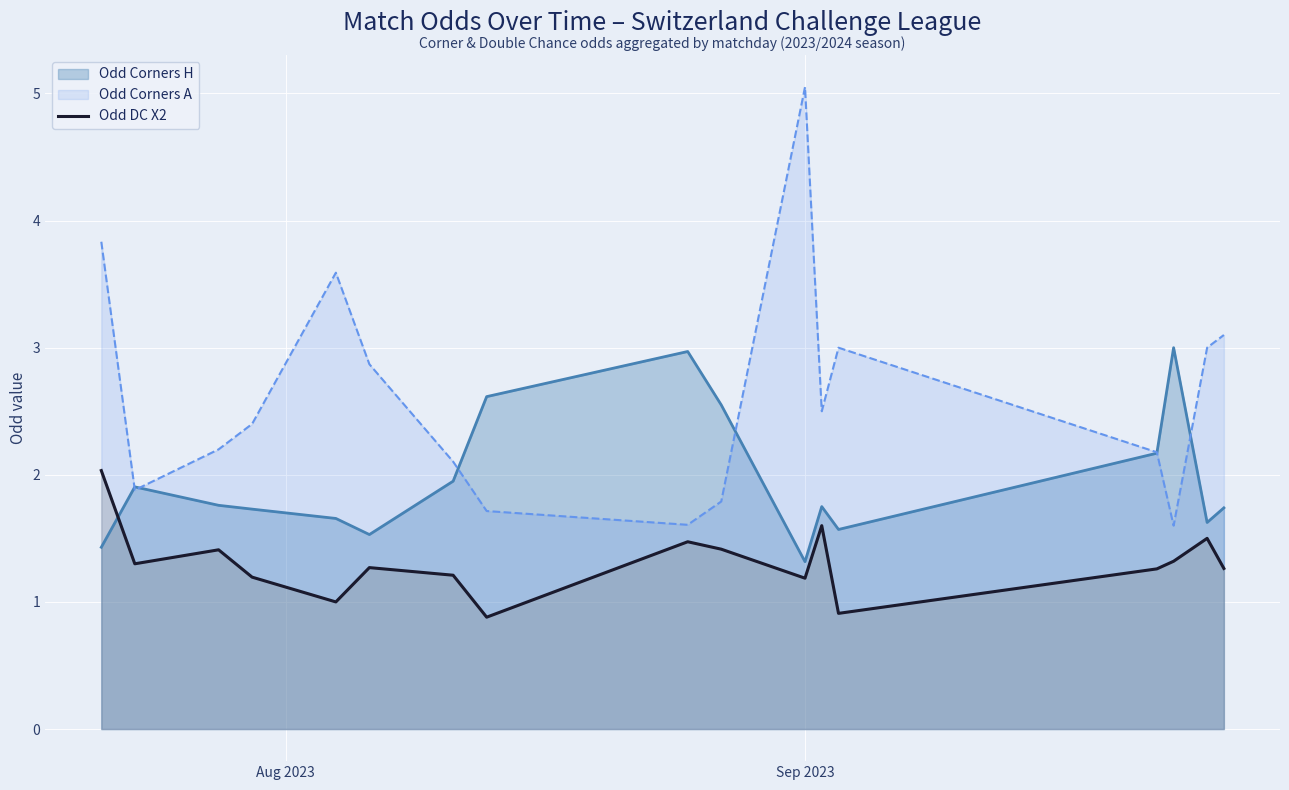

How many series are shown in this chart?

3